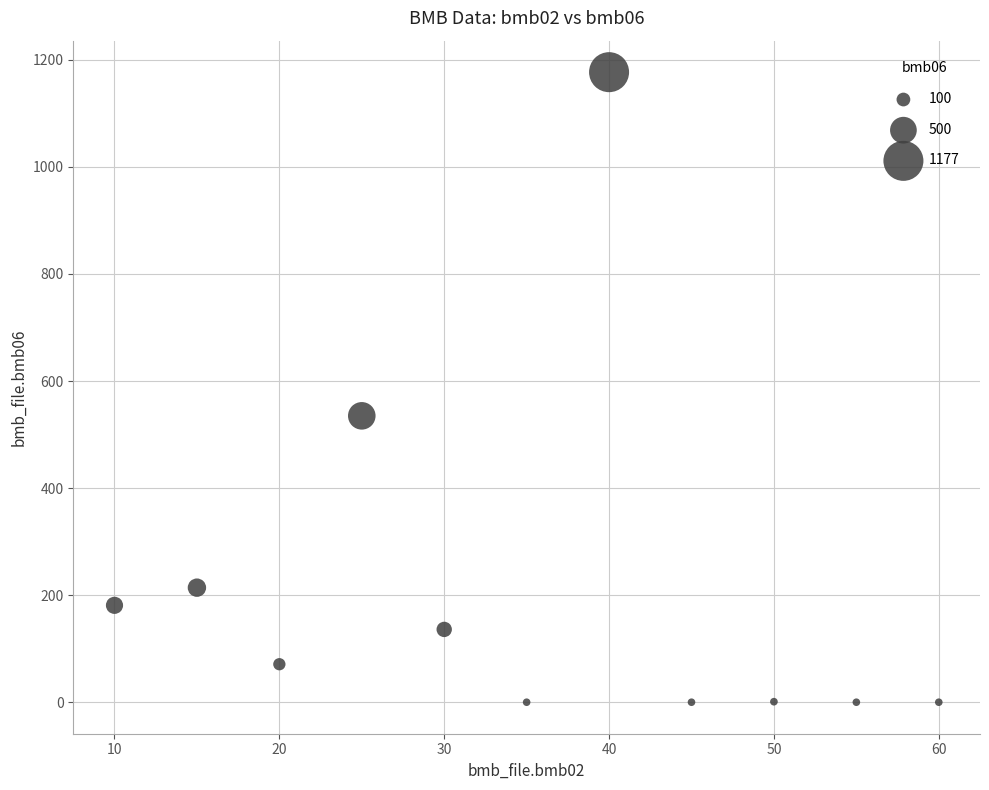

What is the range of Y values (max minus min)?

1177.0